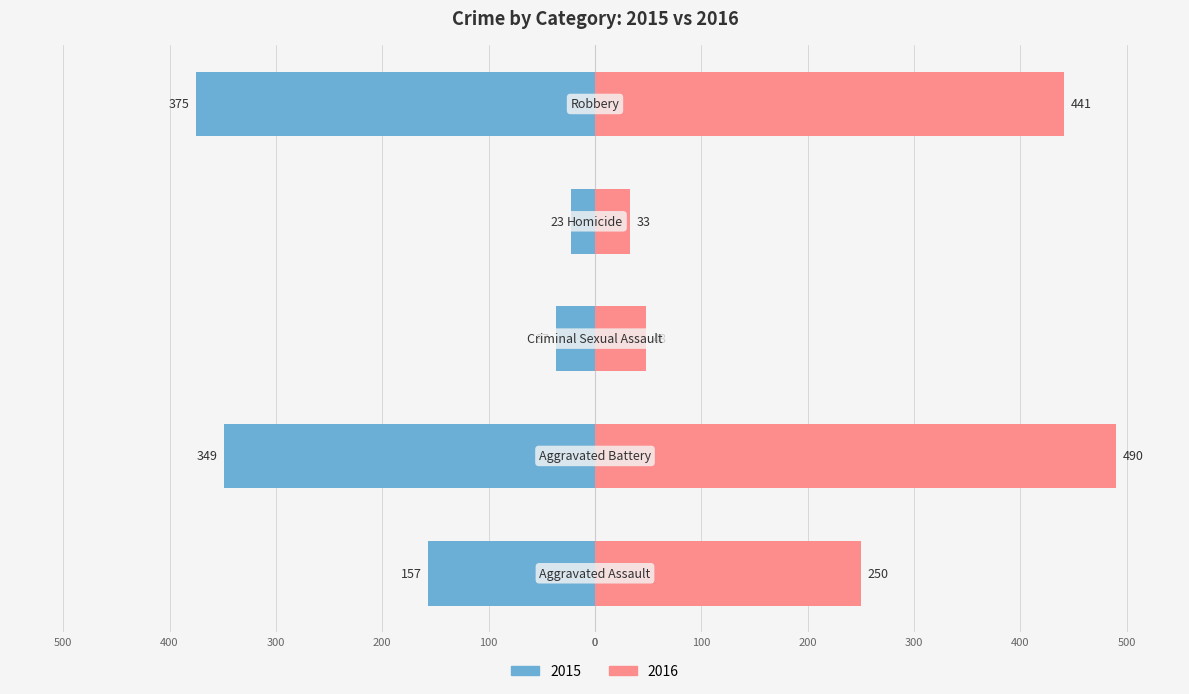

True or false: 2016 has a value of 146 at Aggravated Assault.

False